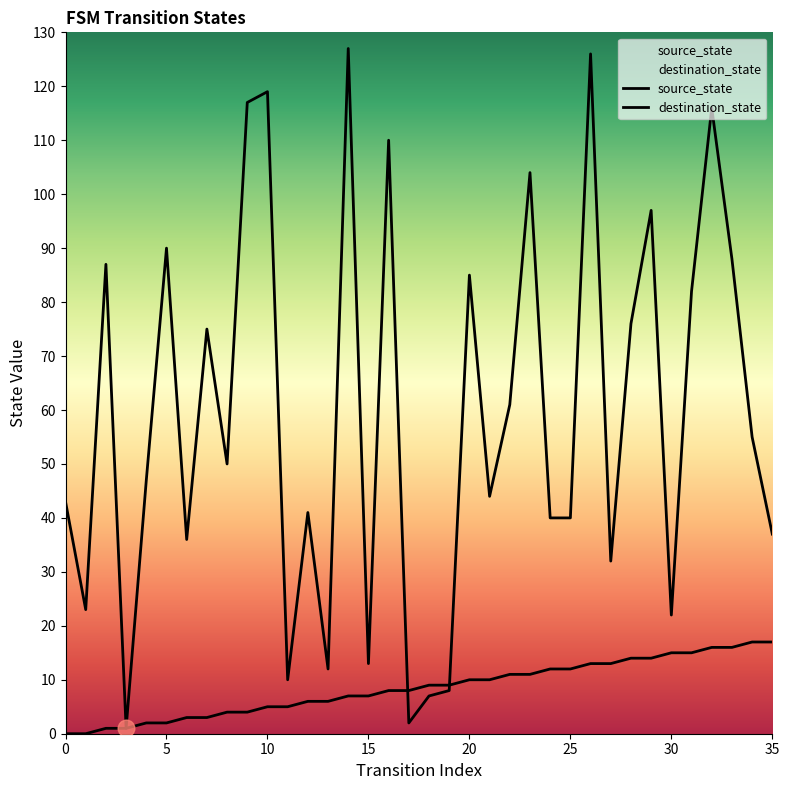

The value of destination_state at 14 is 172. True or false?

False